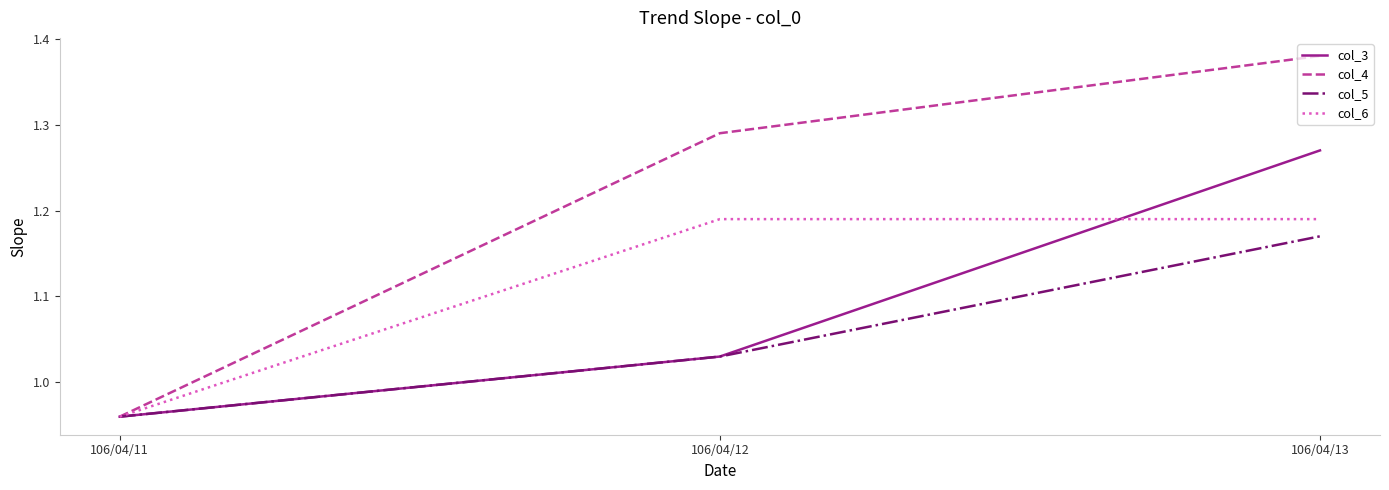

At which label does col_5 first exceed 1?

106/04/12